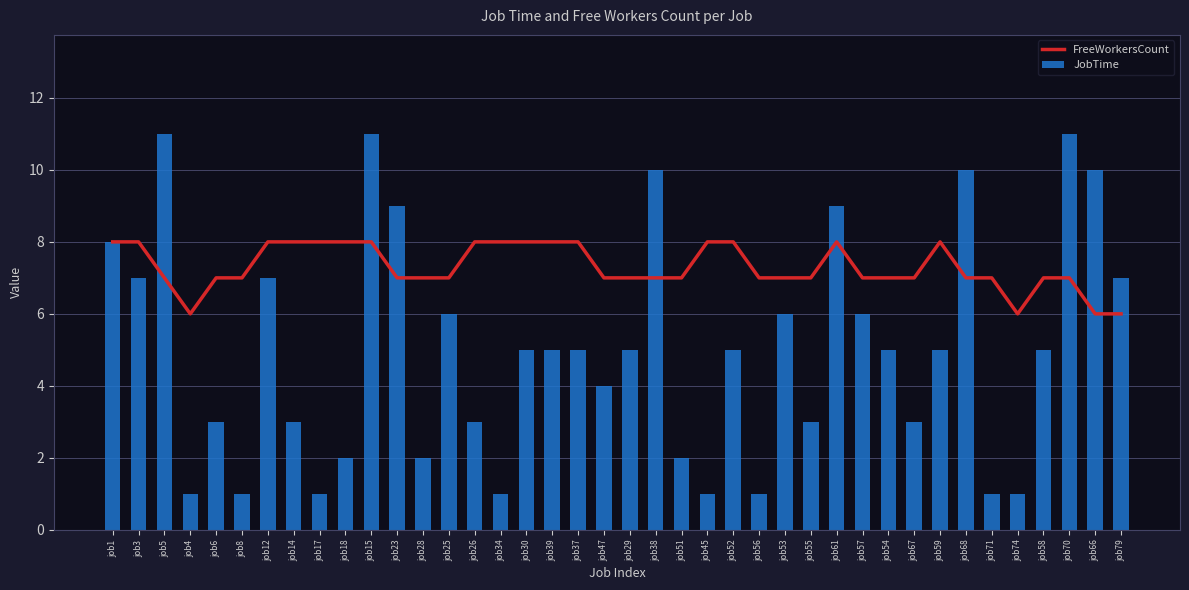

How many distinct data groups are displayed?

2